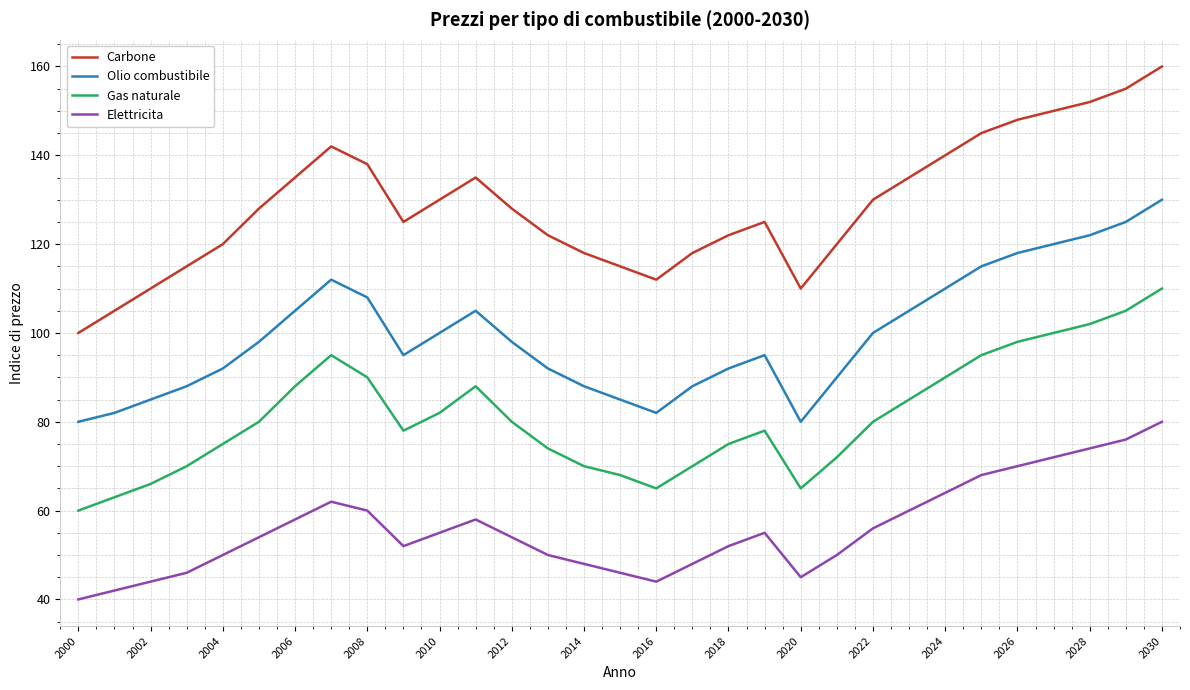

Which series has the widest spread of values?

Carbone